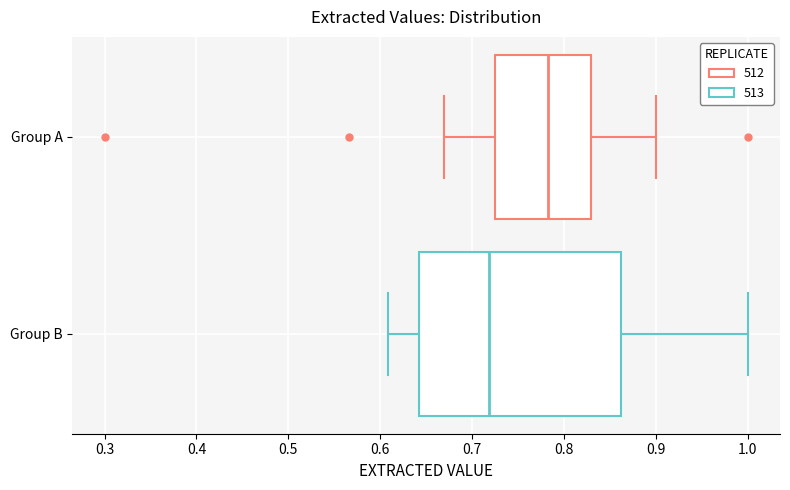

Which box is the widest, from its left edge to its right edge?

Group B